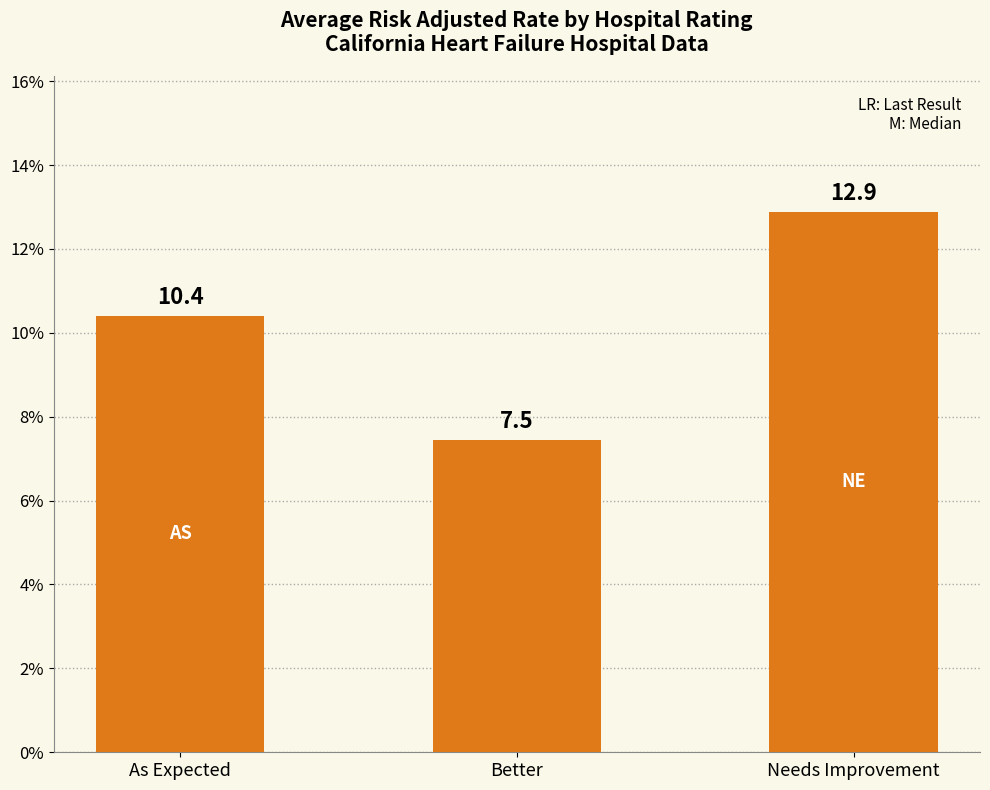

What value does the data have at As Expected?

10.4